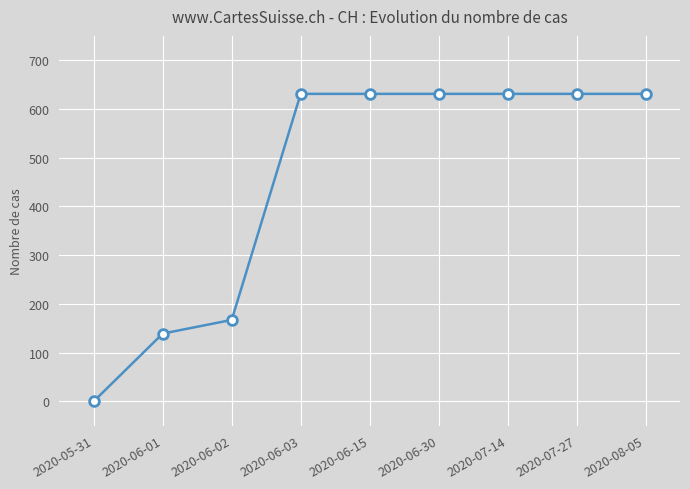

What is the label of the 6th point from the right?

2020-06-03